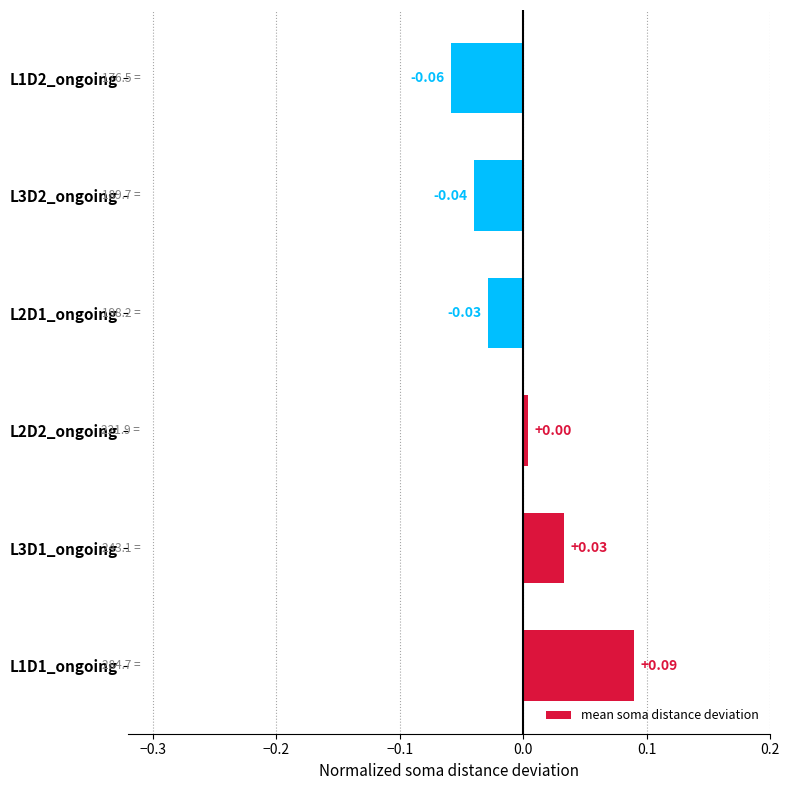

Rank the categories by value from highest to lowest.

L1D1_ongoing, L3D1_ongoing, L2D2_ongoing, L2D1_ongoing, L3D2_ongoing, L1D2_ongoing